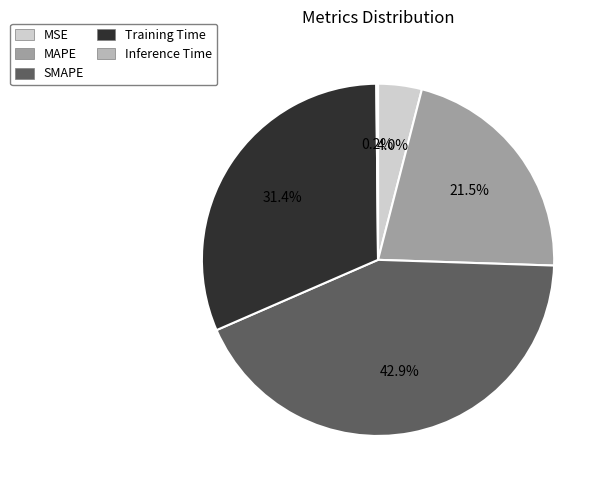

Is it true that Training Time is 42% of the pie?

False